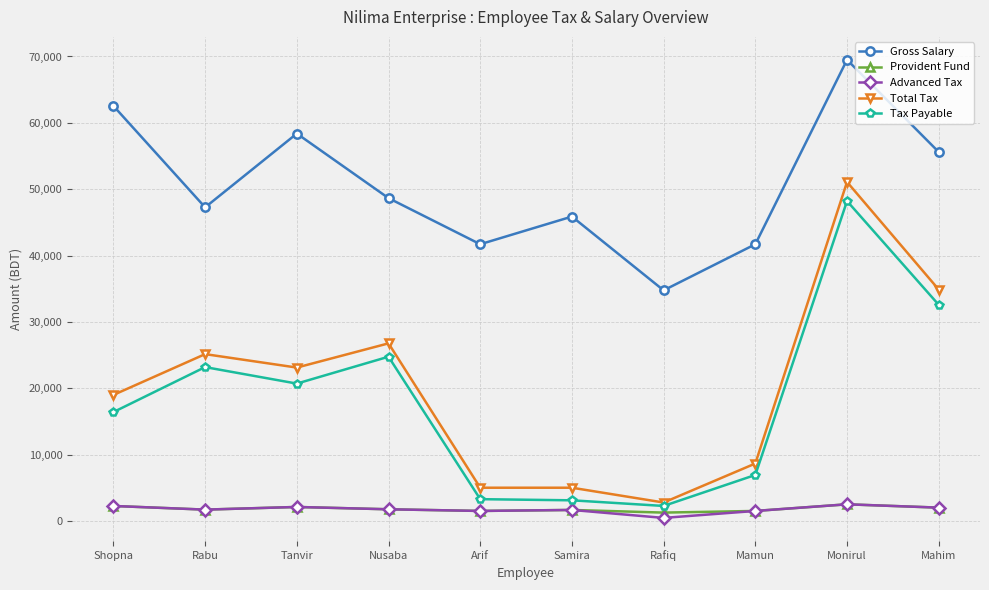

What is the difference between the maximum and minimum values in the Advanced Tax series?

2050.0